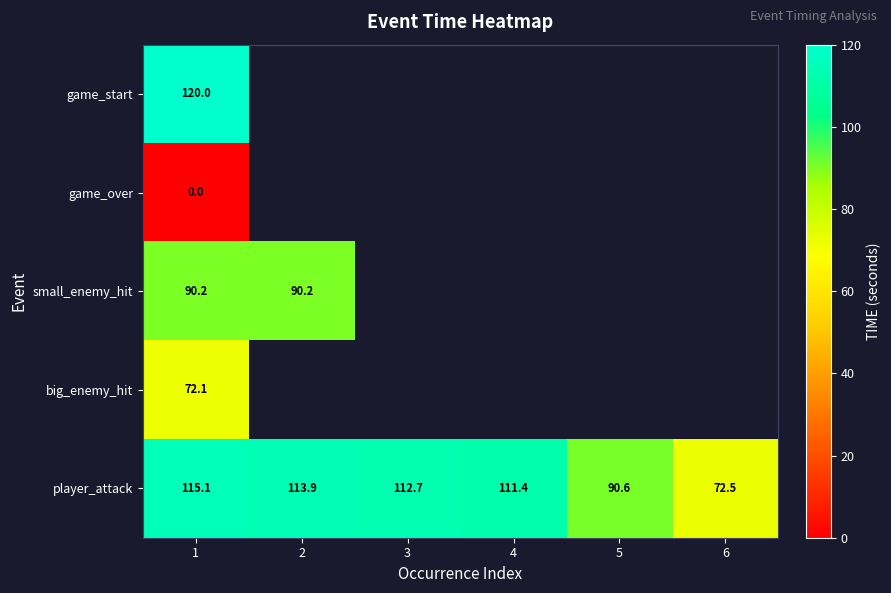

List the labels in order of player_attack value, largest first.

1, 2, 3, 4, 5, 6